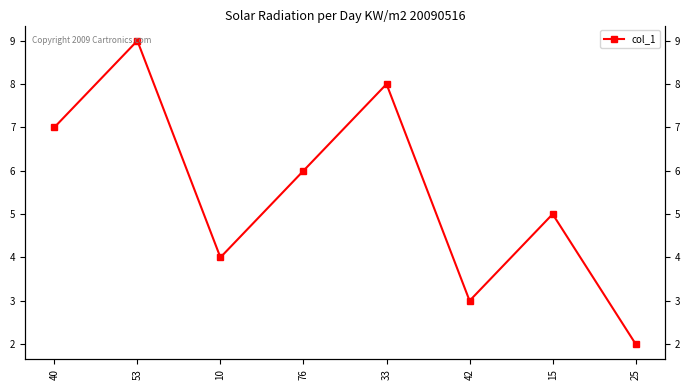

What is the label of the 2nd point from the right?

15